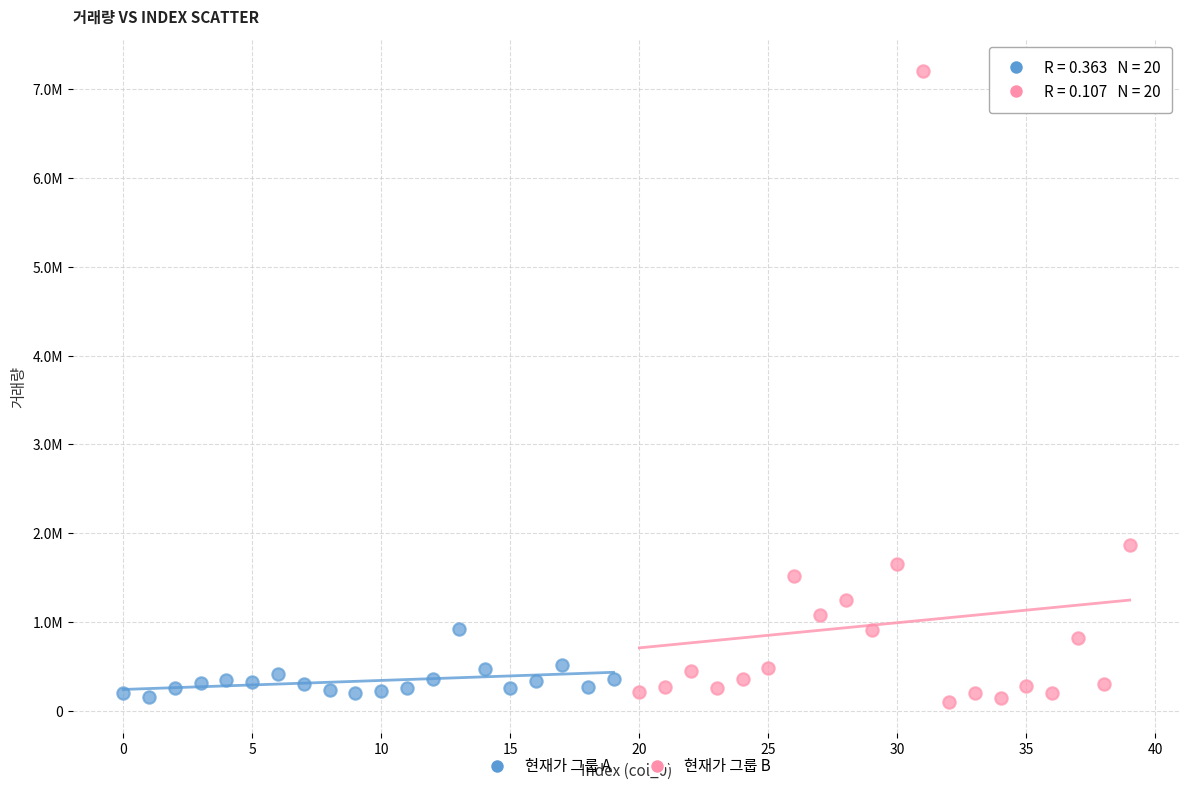

What are all the series names shown in the legend?

현재가 그룹 A, 현재가 그룹 B